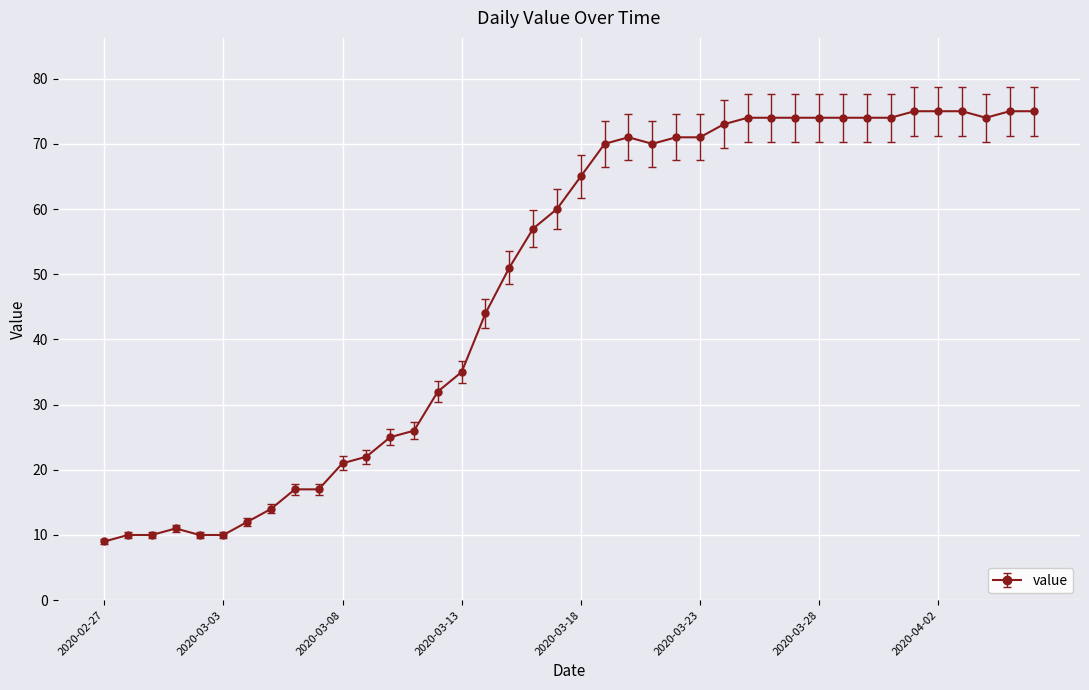

True or false: there are more than 0 points higher than both neighbors.

True